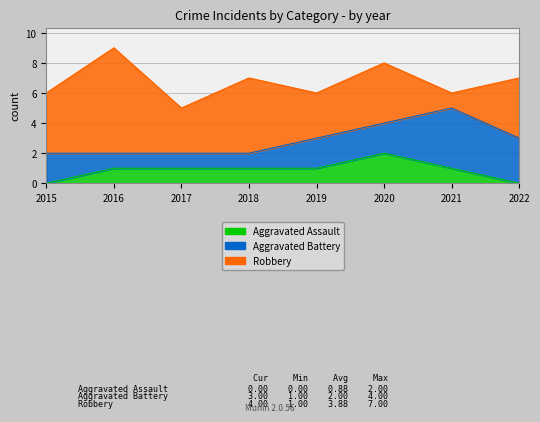

Which label corresponds to the largest value in the chart?

2016